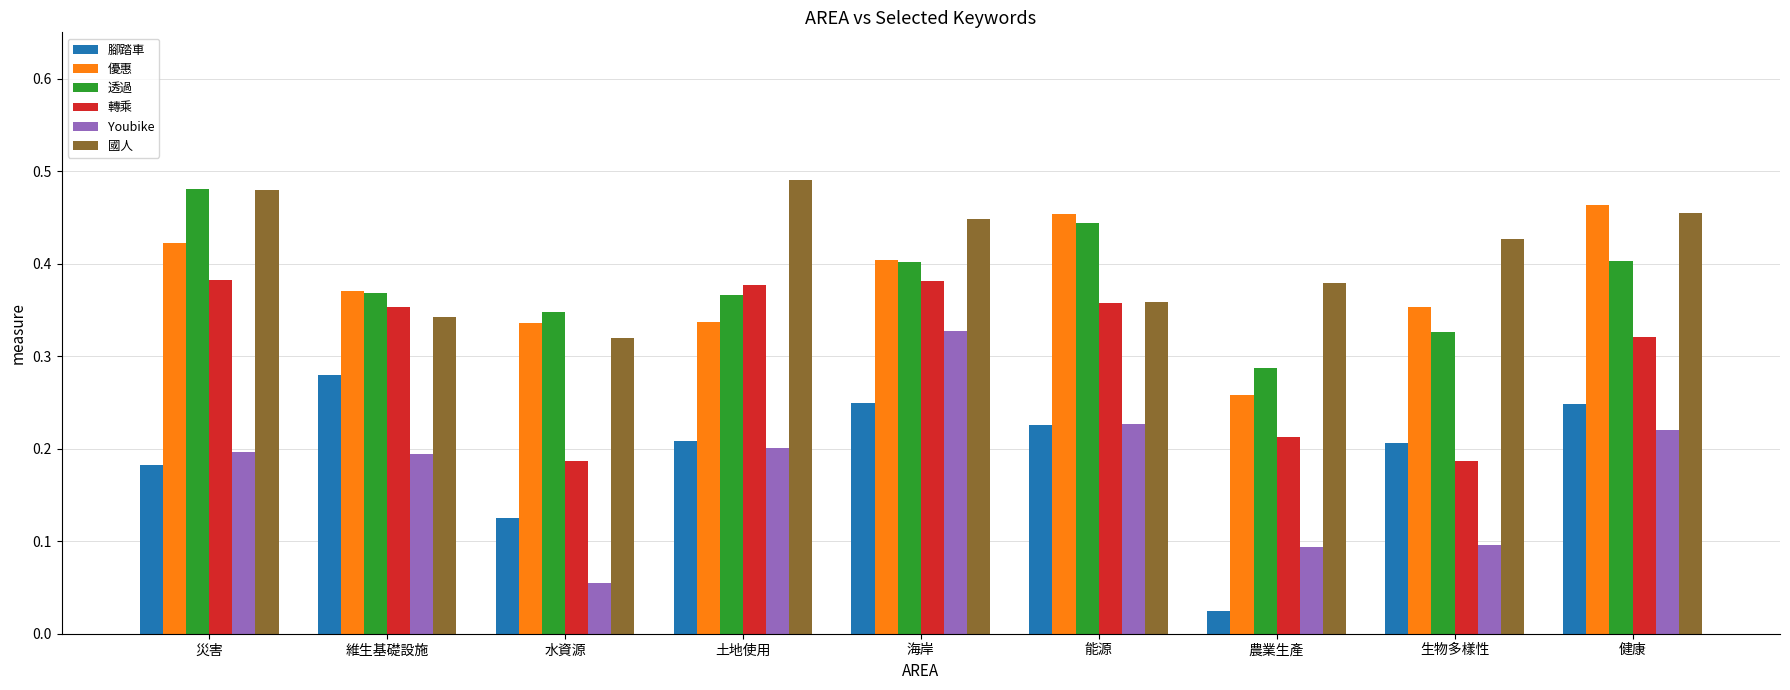

Rank the series at 土地使用 from highest to lowest value.

國人, 轉乘, 透過, 優惠, 腳踏車, Youbike